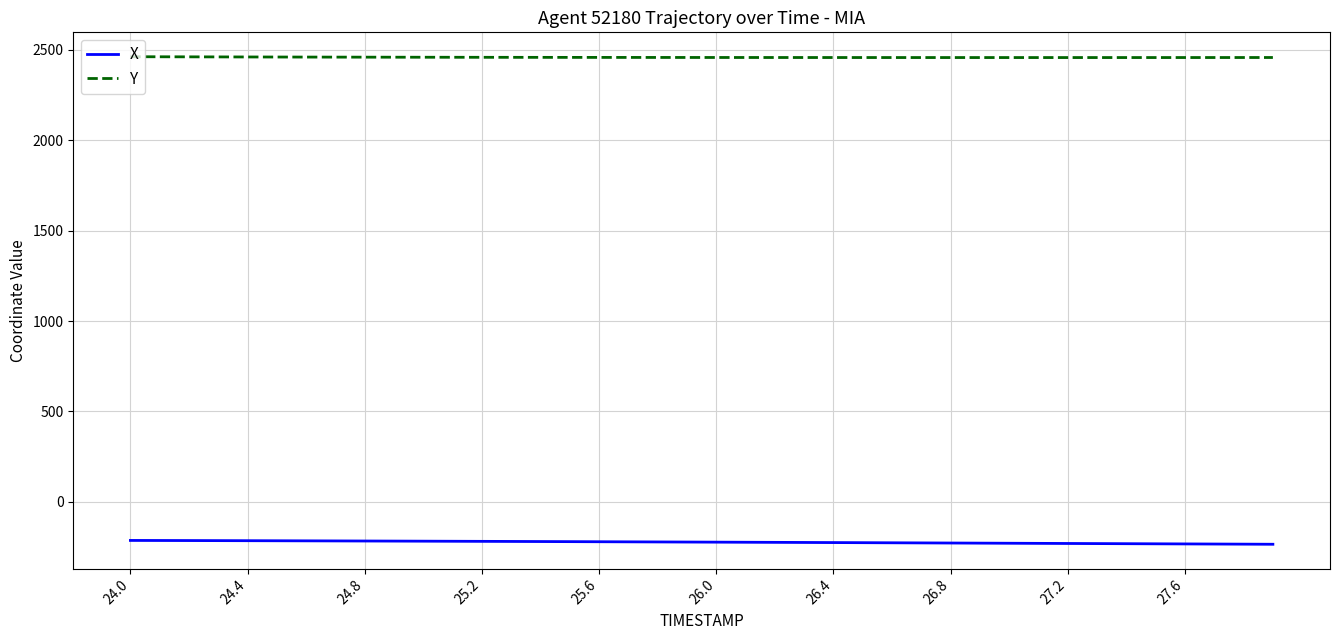

Does the chart have visible grid lines?

Yes